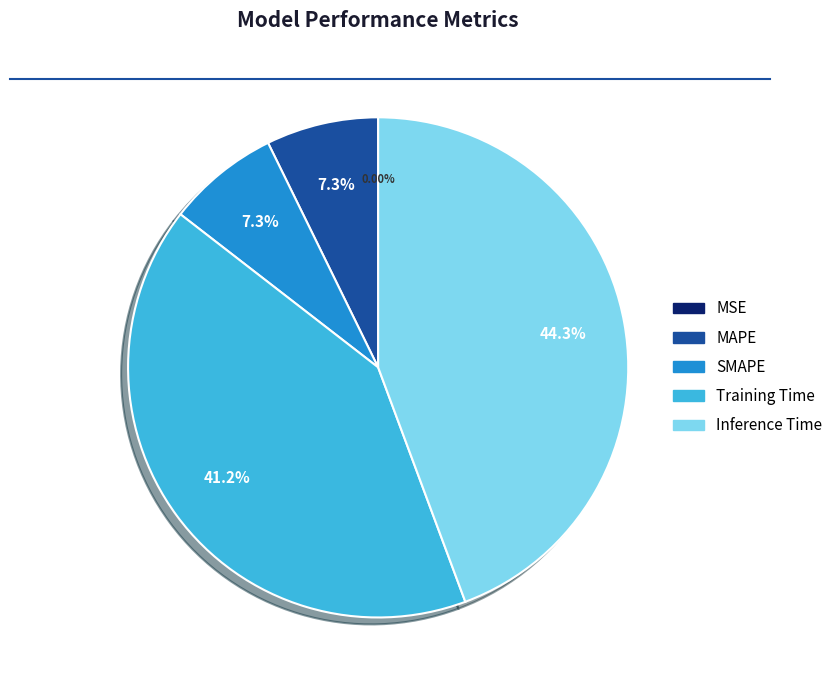

Do Training Time and Inference Time together represent more than half of the pie?

Yes